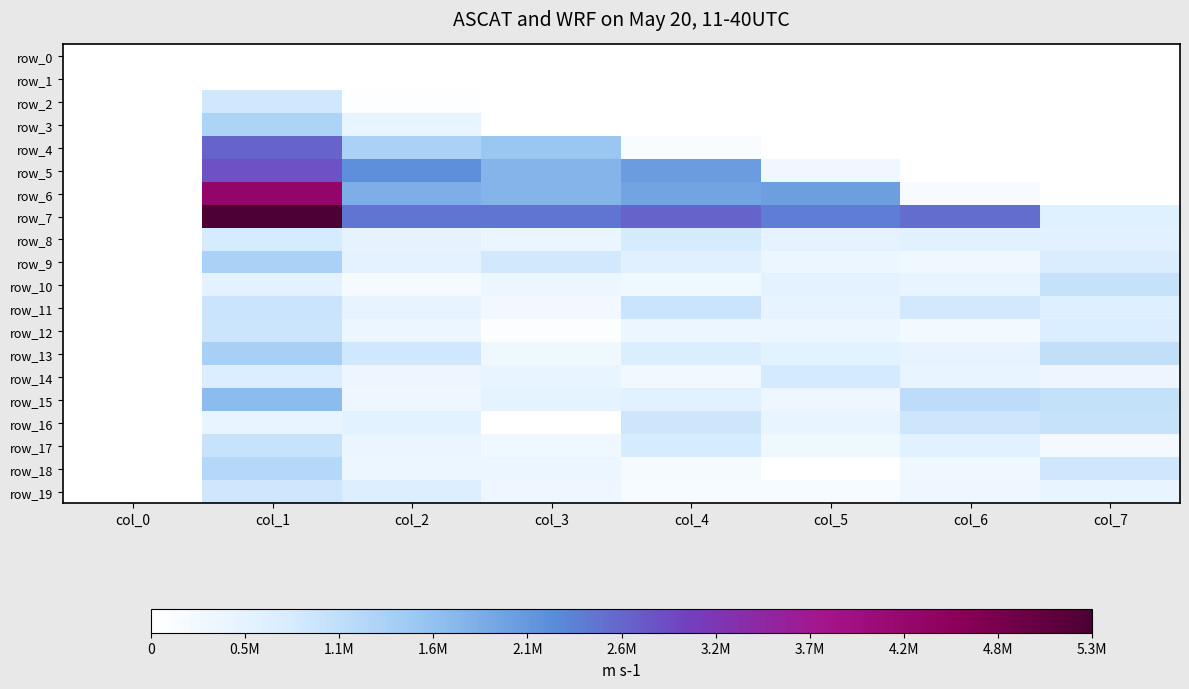

Reading right to left, transcribe all the data shown in this chart.

row_0: col_7=0.0	col_6=0.0	col_5=0.0	col_4=0.0	col_3=0.0	col_2=0.0	col_1=0.0	col_0=0.0
row_1: col_7=0.0	col_6=0.0	col_5=0.0	col_4=0.0	col_3=0.0	col_2=0.0	col_1=0.0	col_0=5.0
row_2: col_7=0.0	col_6=0.0	col_5=0.0	col_4=0.0	col_3=0.0	col_2=53951.1	col_1=863216.9	col_0=5.0
row_3: col_7=0.0	col_6=0.0	col_5=0.0	col_4=0.0	col_3=0.0	col_2=438953.3	col_1=1261991.0	col_0=5.0
row_4: col_7=0.0	col_6=0.0	col_5=0.0	col_4=143311.5	col_3=1504771.0	col_2=1289804.0	col_1=2651263.0	col_0=5.0
row_5: col_7=0.0	col_6=0.0	col_5=316307.7	col_4=2056000.0	col_3=1739692.0	col_2=2214154.0	col_1=2846769.0	col_0=5.0
row_6: col_7=0.0	col_6=146061.5	col_5=2044861.0	col_4=1971831.0	col_3=1752738.0	col_2=1825769.0	col_1=4308815.0	col_0=5.0
row_7: col_7=622783.1	col_6=2568980.0	col_5=2413284.0	col_4=2646828.0	col_3=2491132.0	col_2=2491132.0	col_1=5293656.0	col_0=5.0
row_8: col_7=561322.8	col_6=561322.8	col_5=481133.8	col_4=801889.6	col_3=400944.8	col_2=481133.8	col_1=801889.6	col_0=1.0
row_9: col_7=764756.9	col_6=305902.8	col_5=382378.5	col_4=611805.6	col_3=841232.6	col_2=535329.9	col_1=1300087.0	col_0=1.0
row_10: col_7=979491.6	col_6=452073.1	col_5=527418.6	col_4=301382.0	col_3=376727.6	col_2=226036.5	col_1=527418.6	col_0=1.0
row_11: col_7=655733.0	col_6=843085.3	col_5=468380.7	col_4=936761.4	col_3=281028.4	col_2=468380.7	col_1=936761.4	col_0=1.0
row_12: col_7=715882.5	col_6=260320.9	col_5=390481.4	col_4=390481.4	col_3=65080.2	col_2=390481.4	col_1=911123.2	col_0=1.0
row_13: col_7=1024247.0	col_6=472729.3	col_5=551517.4	col_4=709093.9	col_3=315152.8	col_2=866670.3	col_1=1339400.0	col_0=1.0
row_14: col_7=361609.1	col_6=452011.3	col_5=813620.4	col_4=271206.8	col_3=452011.3	col_2=361609.1	col_1=723218.1	col_0=1.0
row_15: col_7=998494.9	col_6=1081703.0	col_5=332831.6	col_4=582455.4	col_3=499247.5	col_2=332831.6	col_1=1664158.0	col_0=1.0
row_16: col_7=986692.3	col_6=896993.0	col_5=448496.5	col_4=896993.0	col_3=0.0	col_2=538195.8	col_1=448496.5	col_0=1.0
row_17: col_7=240056.9	col_6=560132.7	col_5=320075.8	col_4=800189.6	col_3=320075.8	col_2=400094.8	col_1=960227.4	col_0=1.0
row_18: col_7=872267.3	col_6=290755.8	col_5=0.0	col_4=193837.2	col_3=387674.3	col_2=387674.3	col_1=1163023.0	col_0=1.0
row_19: col_7=438913.8	col_6=351131.1	col_5=175565.5	col_4=175565.5	col_3=351131.1	col_2=702262.2	col_1=877827.7	col_0=1.0